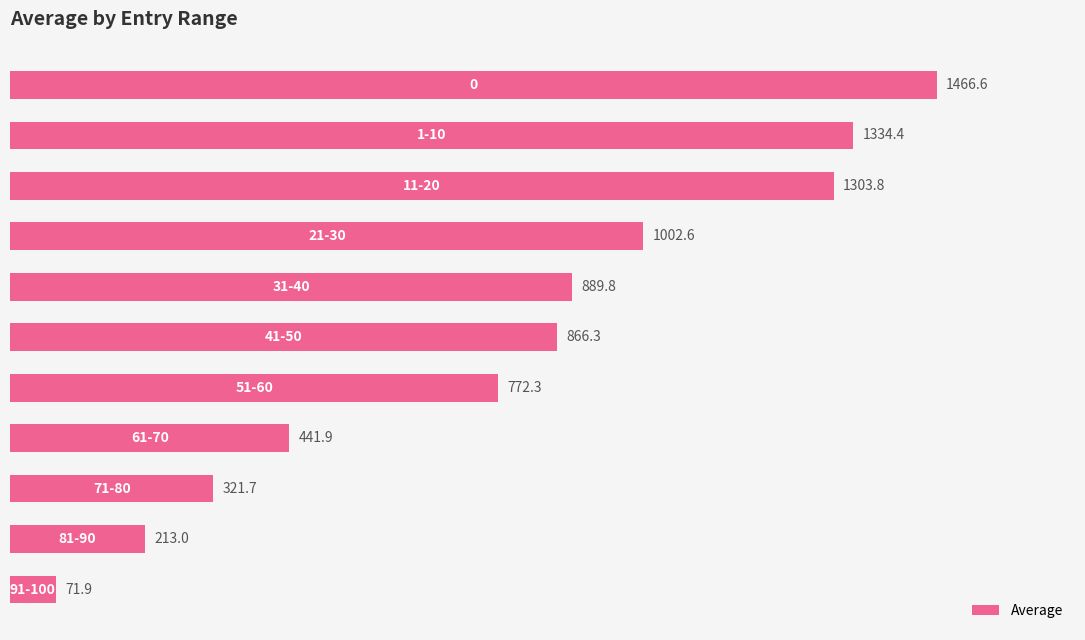

What is the sum of all values?

8684.3